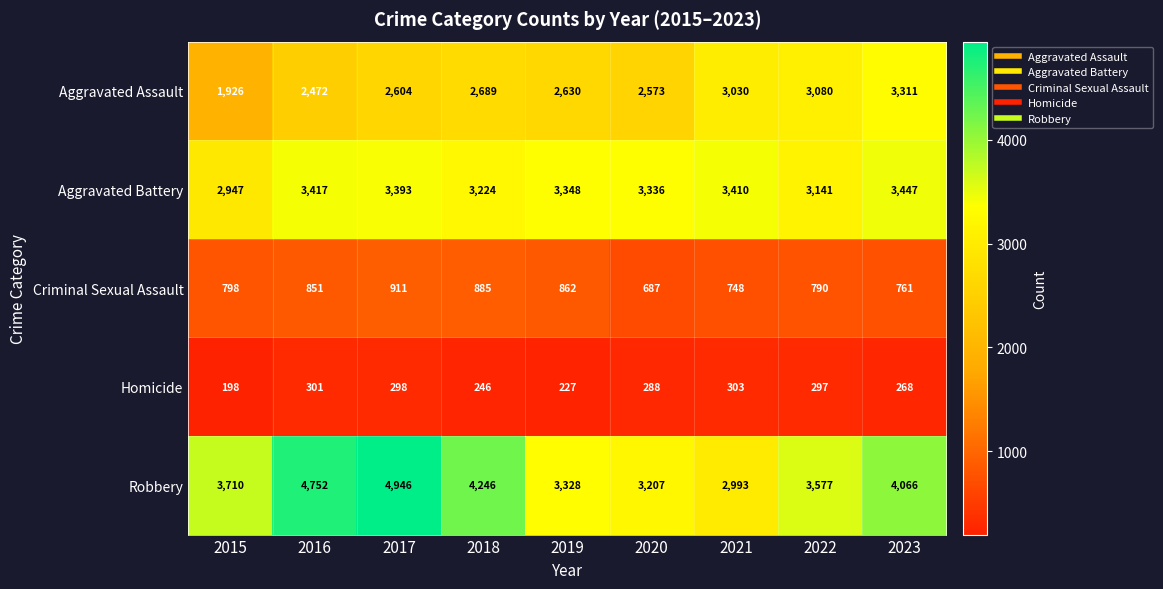

Rank the series by their average value, from lowest to highest.

Homicide, Criminal Sexual Assault, Aggravated Assault, Aggravated Battery, Robbery